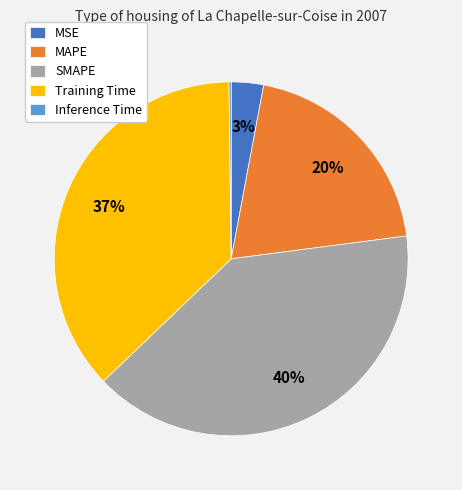

The MAPE slice represents 8% of the pie. True or false?

False